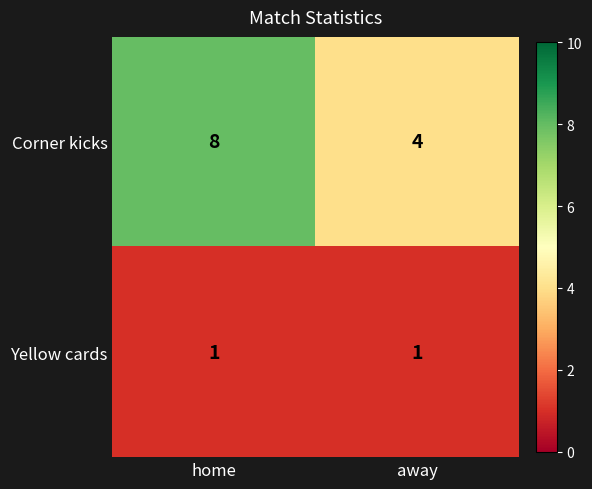

What is the greatest value displayed?

8